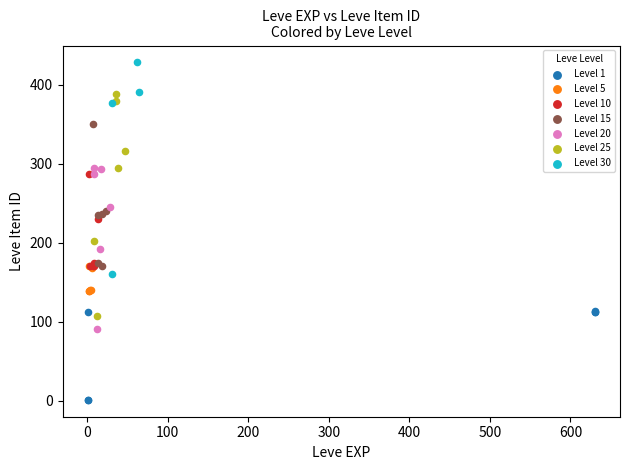

Which series reaches the minimum Y coordinate?

Level 1